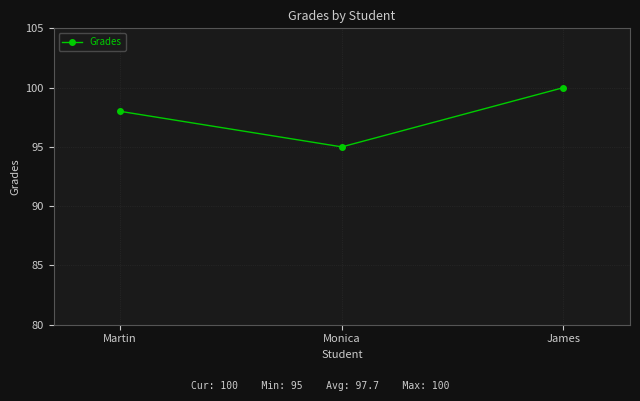

Rank the categories by value from highest to lowest.

James, Martin, Monica